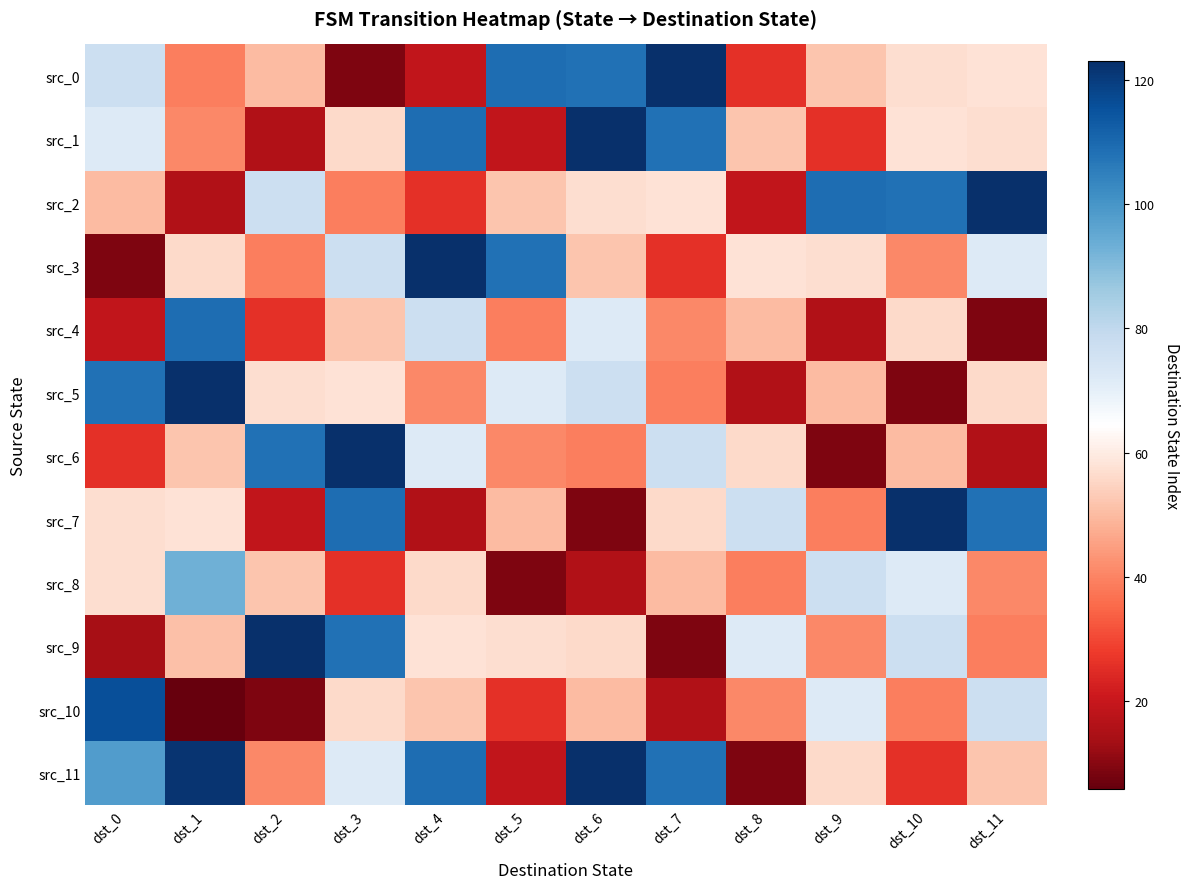

Count the number of categories in the chart.

12